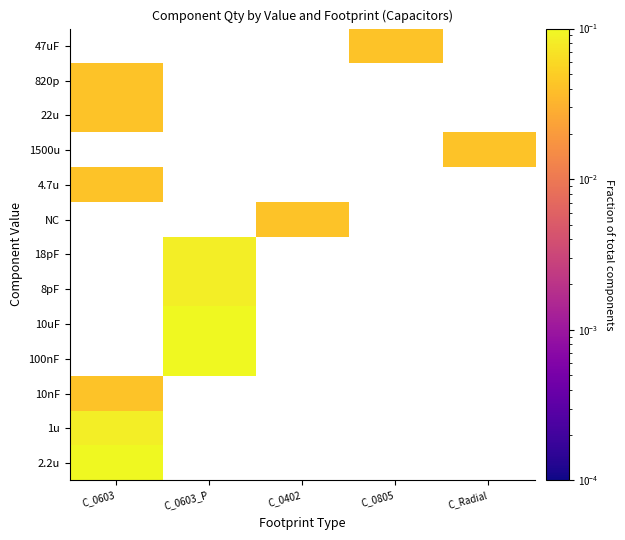

Rank the series at C_0603_P from lowest to highest value.

8pF, 18pF, NC, 4.7u, 1500u, 22u, 820p, 47uF, 2.2u, 1u, 10nF, 100nF, 10uF